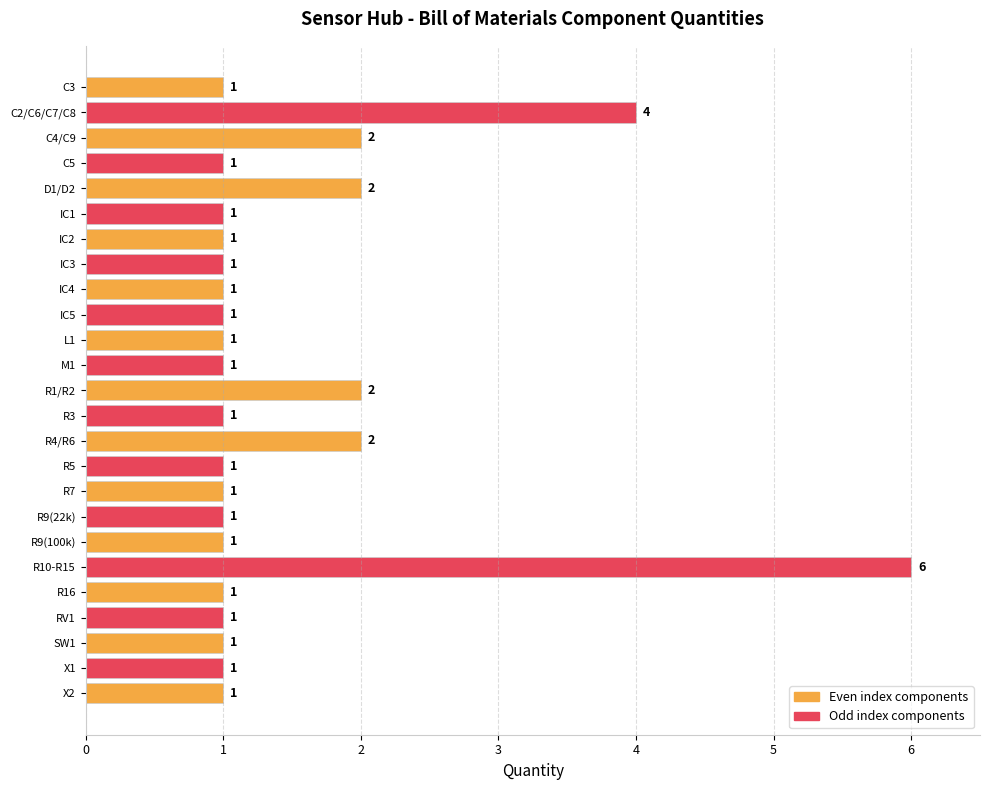

How many values are between 1 and 2?

23